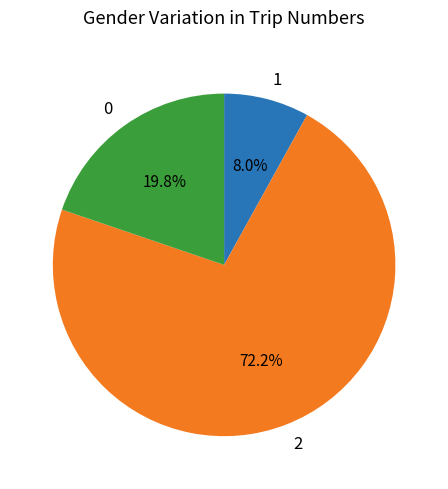

Is there any slice that represents more than half of the pie?

Yes